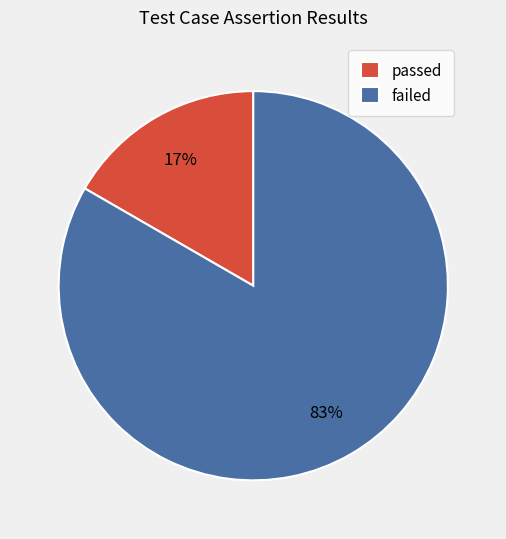

Is it true that failed is 73% of the pie?

False